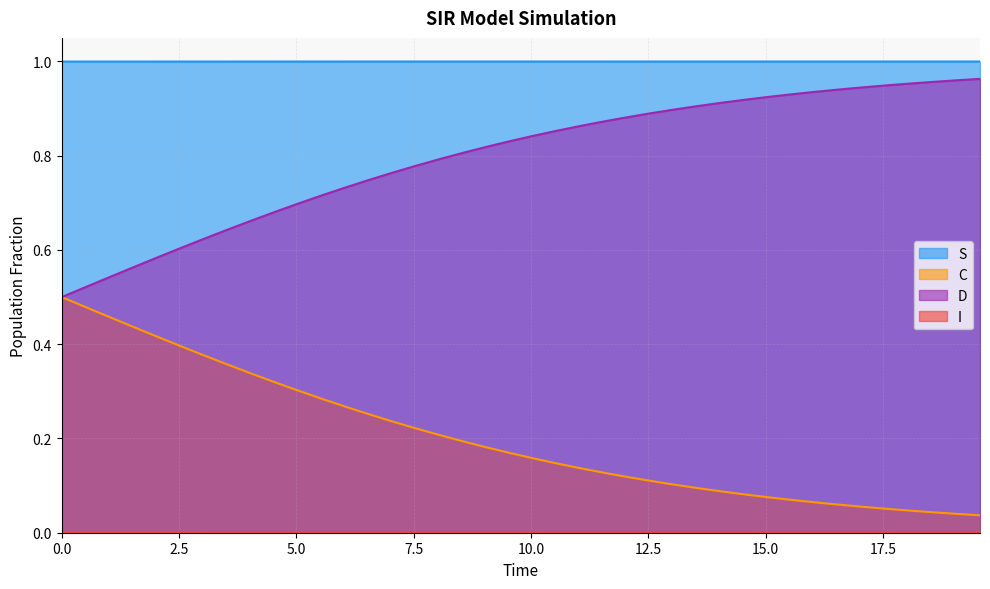

True or false: S and D cross at least once.

False